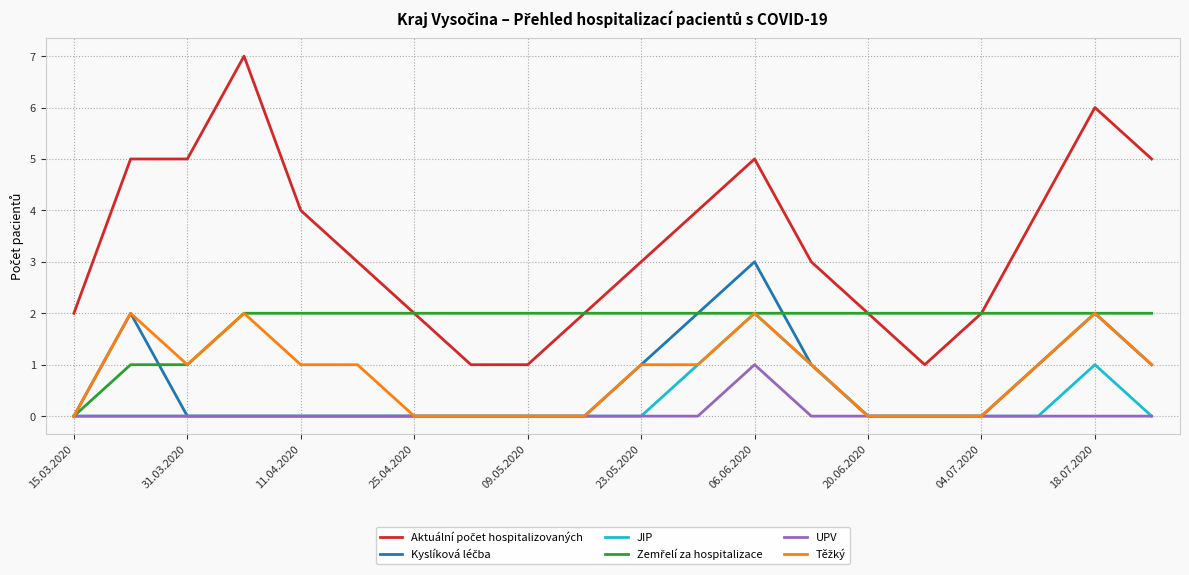

Is this an area chart (filled region under the line)?

No